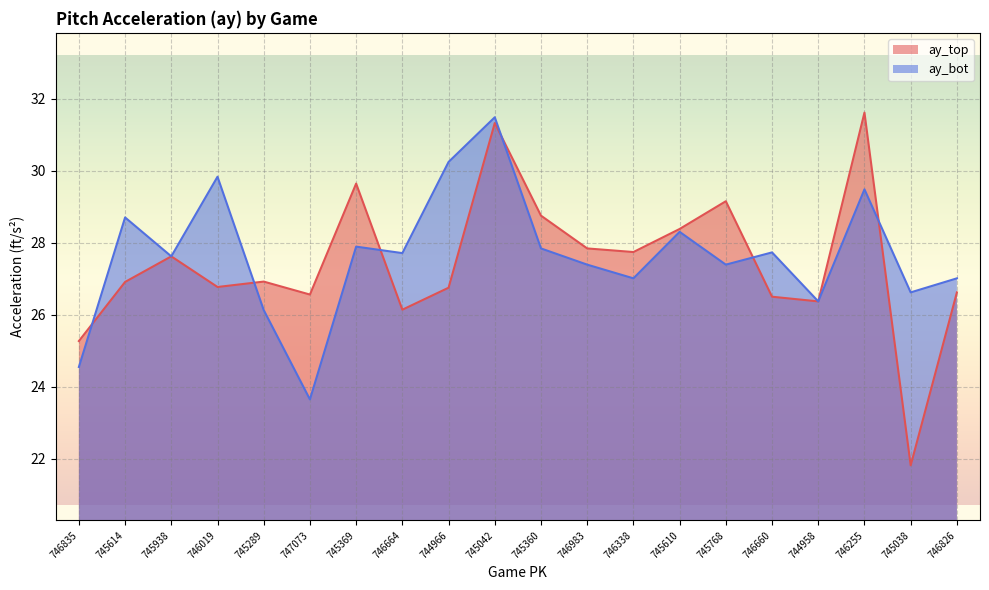

At how many categories does at least one series exceed 26?

19